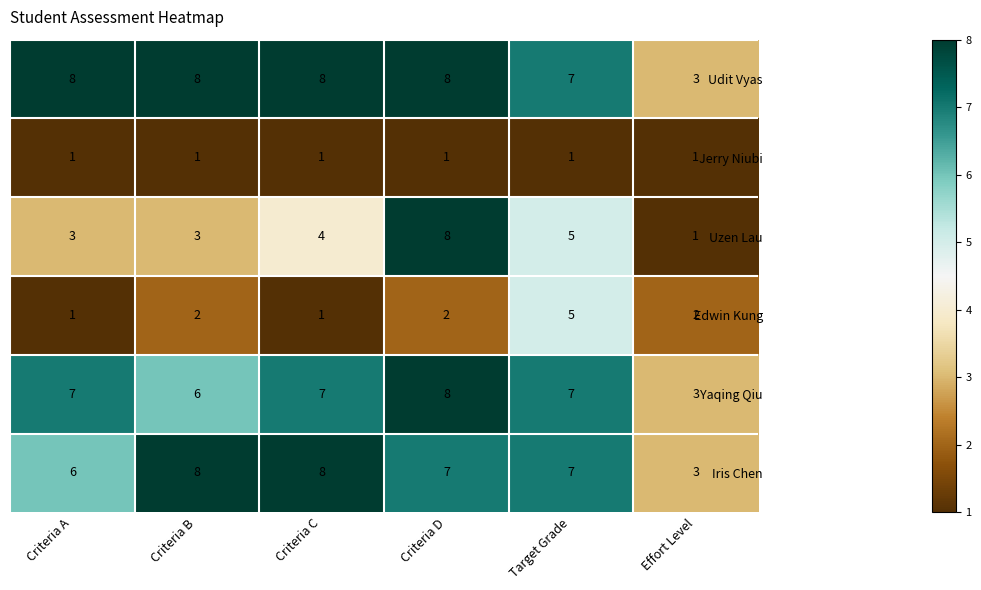

True or false: Uzen Lau has a value of 11 at Criteria D.

False